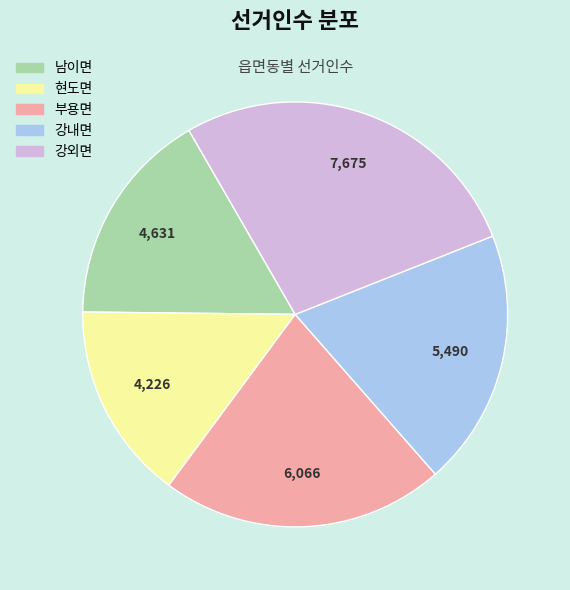

Rank the categories by value from lowest to highest.

현도면, 남이면, 강내면, 부용면, 강외면